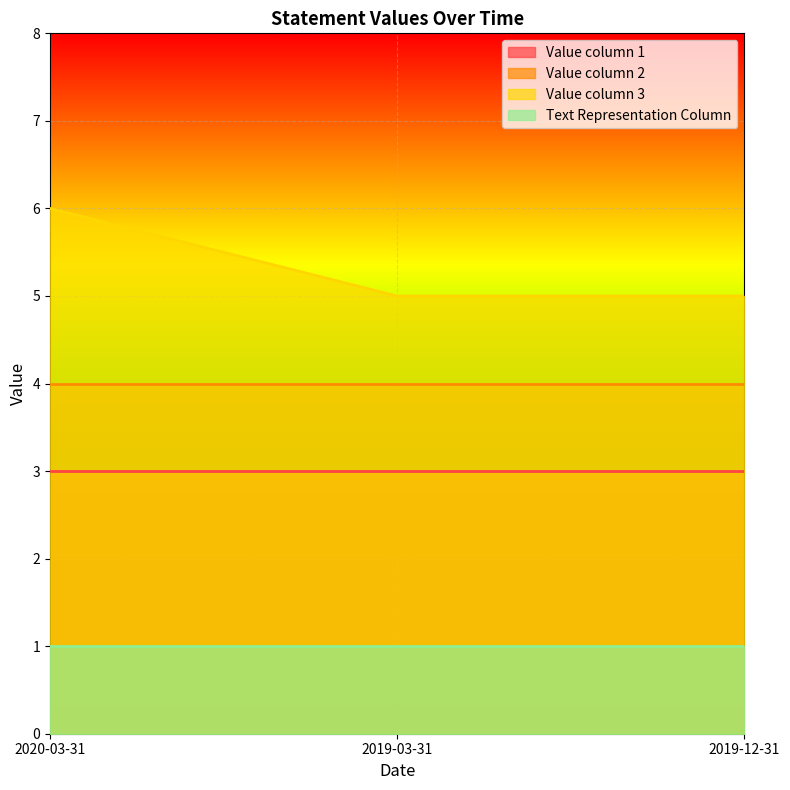

What is the label of the 1st point from the right?

2019-12-31